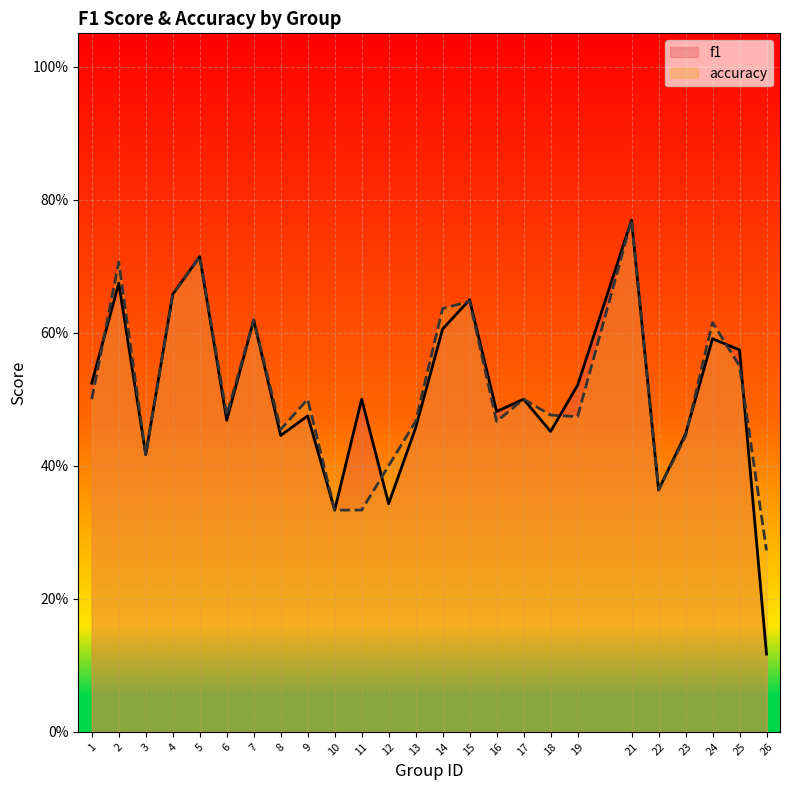

What is the approximate value of f1 at 9?

0.5